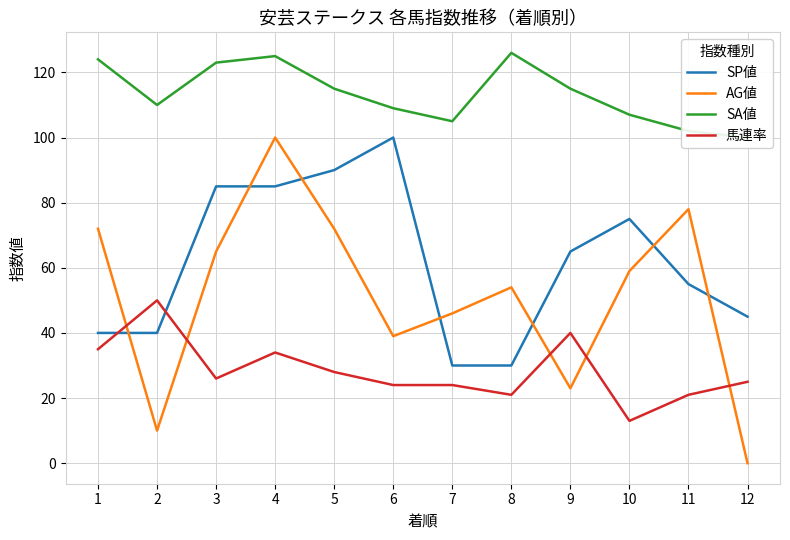

The 馬連率 series shows 13 at 10. True or false?

True